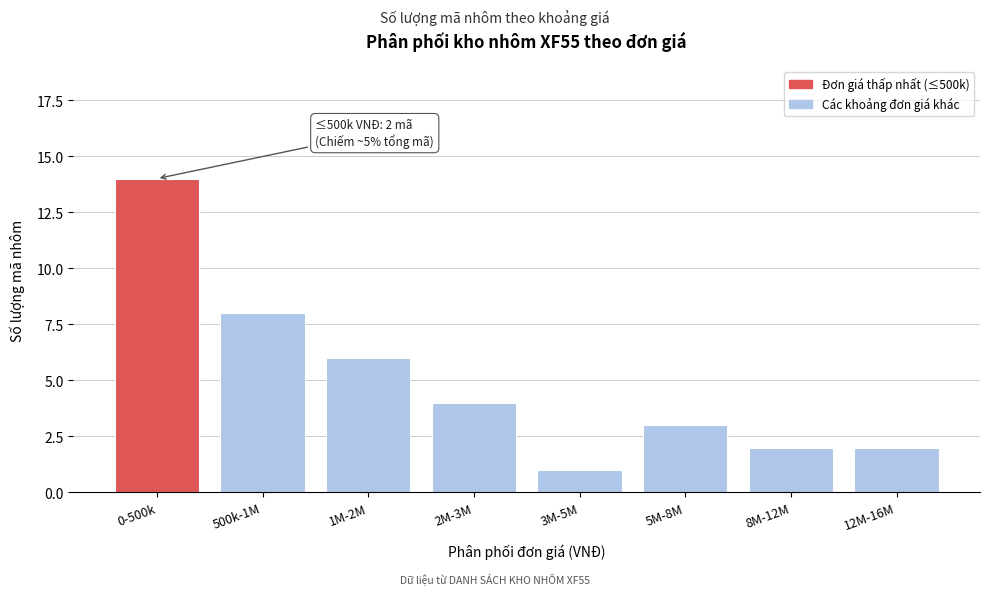

Reading left to right, transcribe all the data shown in this chart.

0-500k=14	500k-1M=8	1M-2M=6	2M-3M=4	3M-5M=1	5M-8M=3	8M-12M=2	12M-16M=2